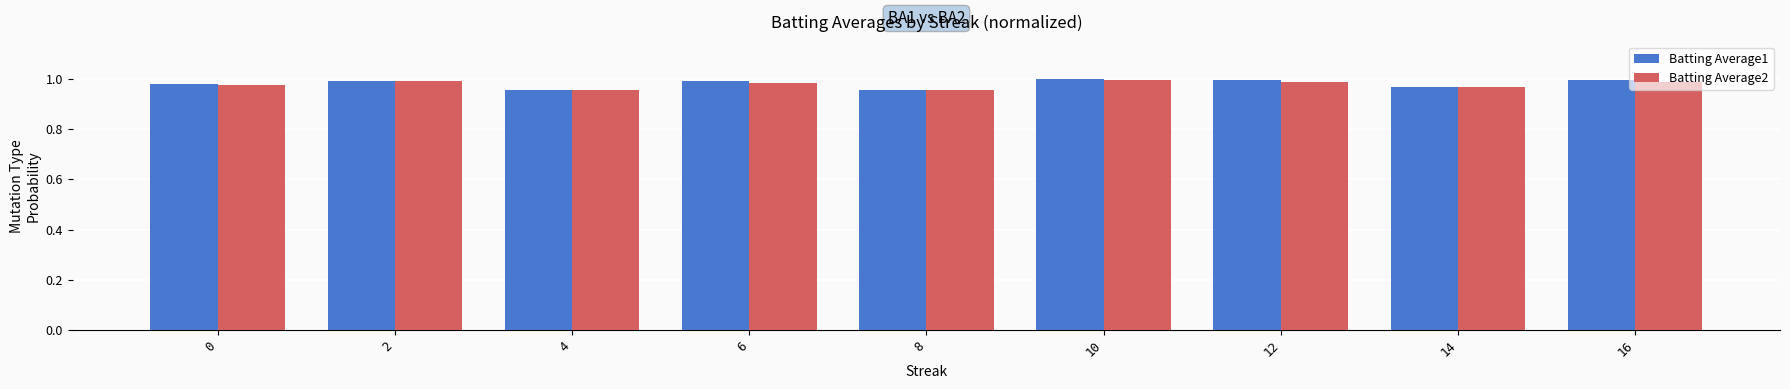

What is the sum of all Batting Average2 values?

8.8